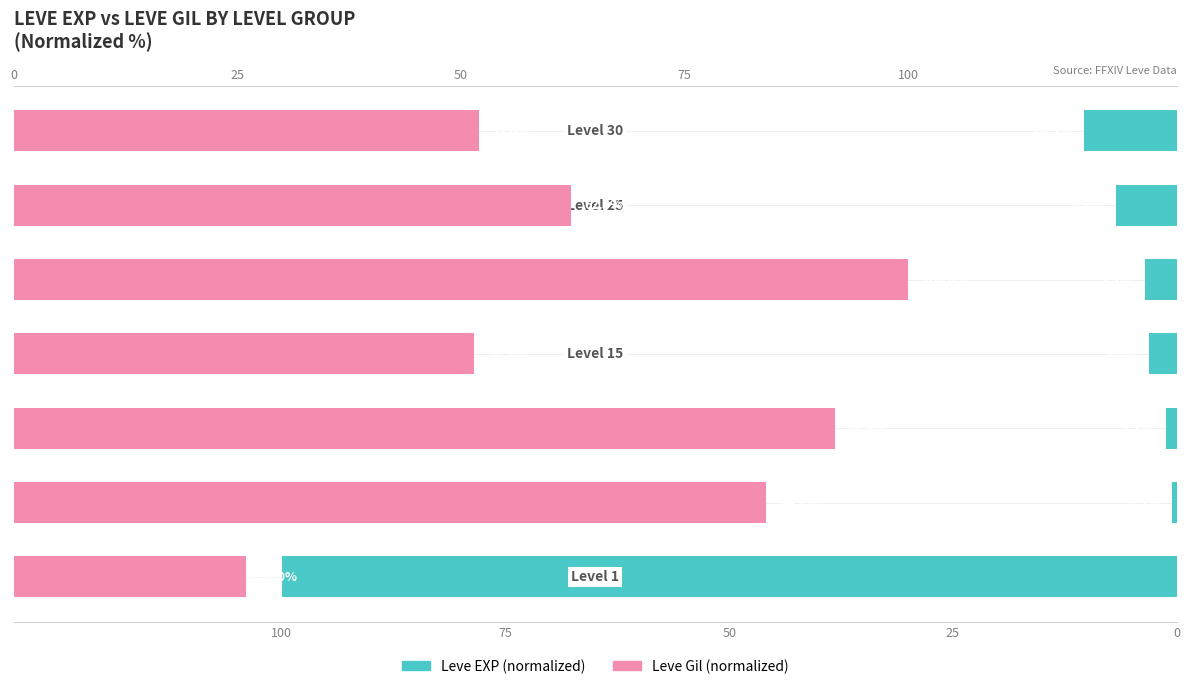

At how many categories does at least one series exceed 68?

4